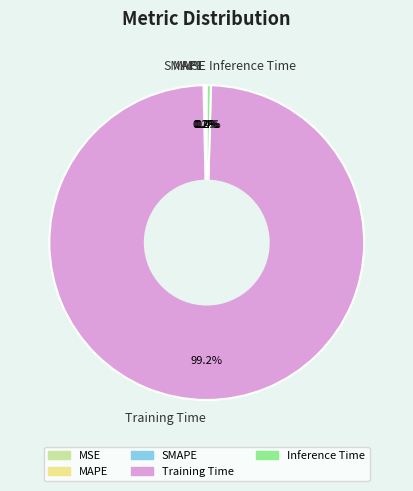

Is there a majority slice in this chart?

Yes